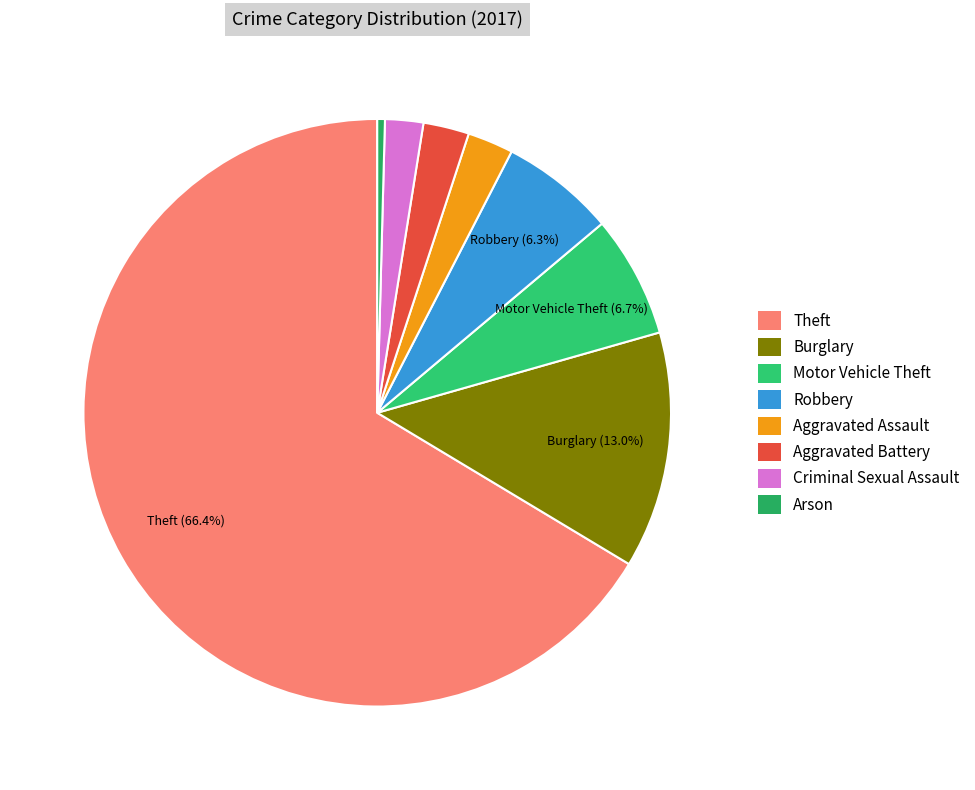

How many slices are in this pie chart?

8